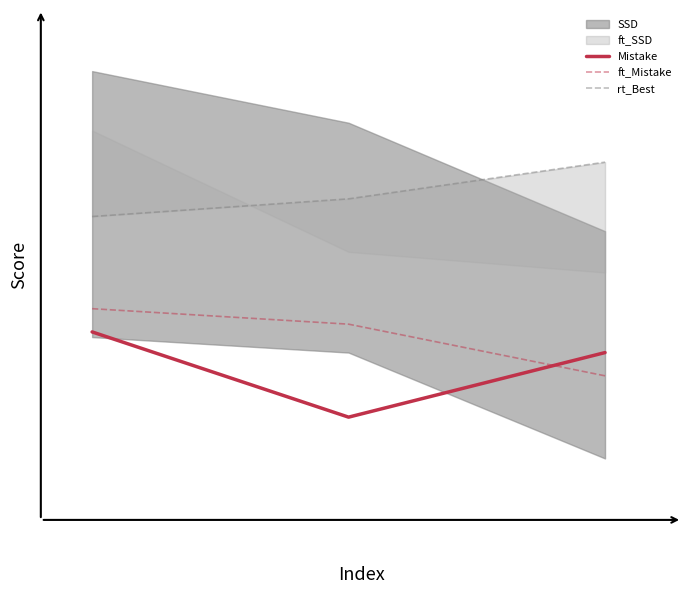

What is the maximum value shown in the chart?

87.3